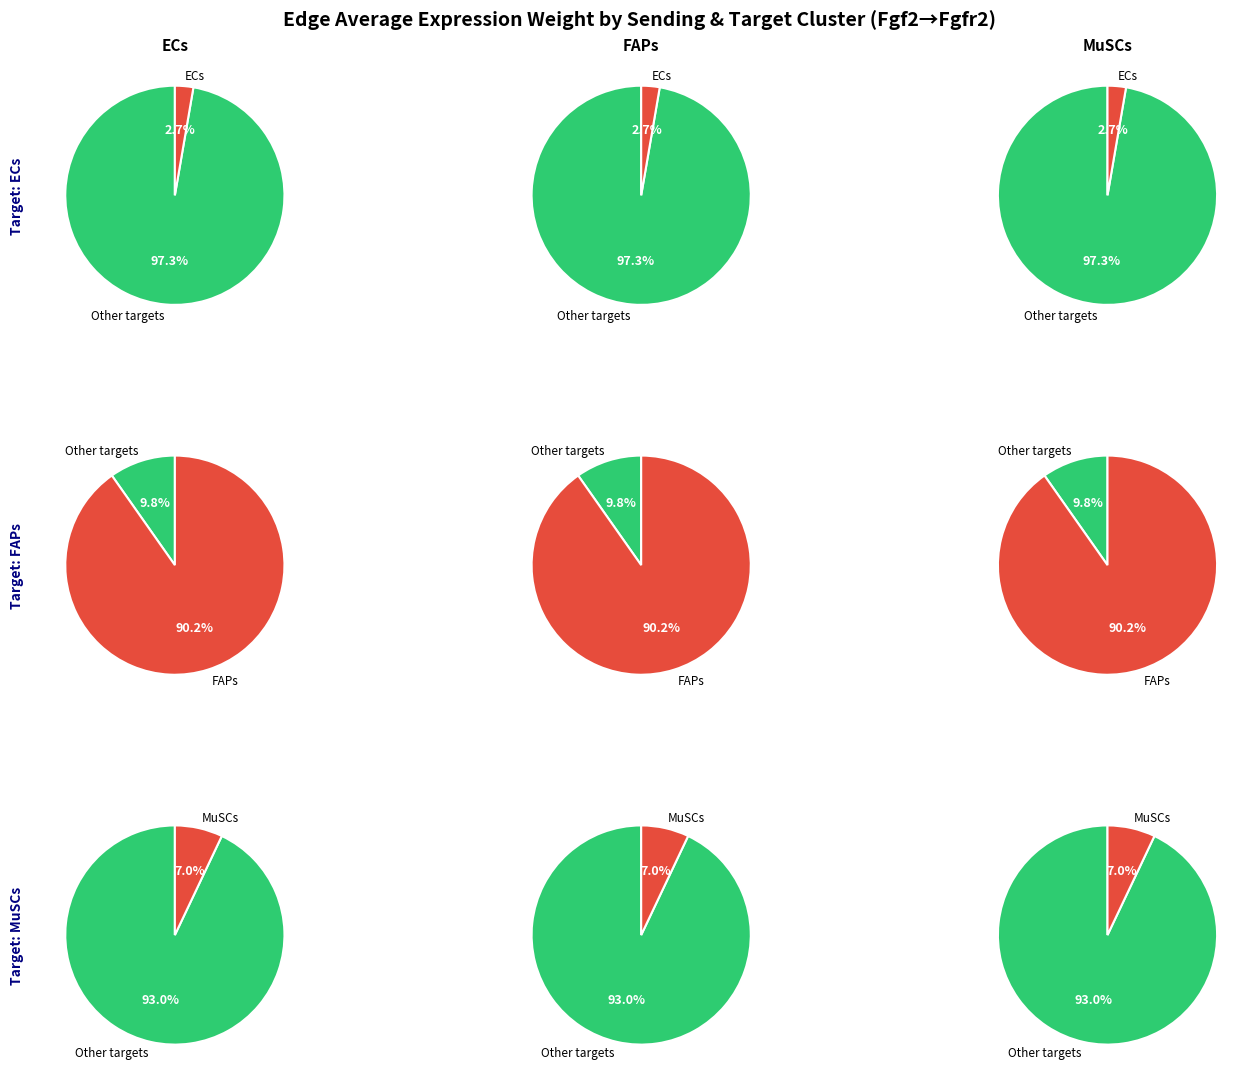

True or false: FAPs accounts for 78% of the total.

False